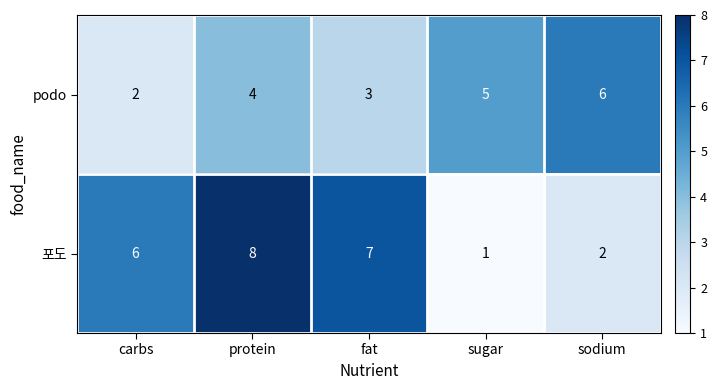

Reading right to left, what are all the values shown in this chart?

podo: 6	5	3	4	2
포도: 2	1	7	8	6